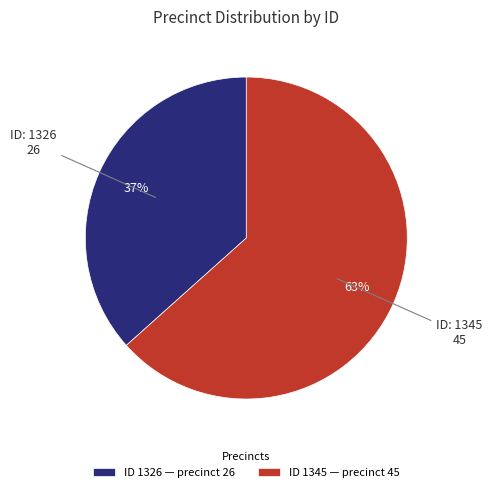

Combined, do ID 1345 — precinct 45 and ID 1326 — precinct 26 account for over 50%?

Yes